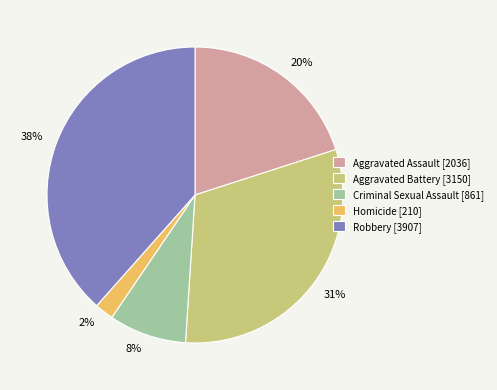

Is the sum of 2% and 20% greater than half?

No